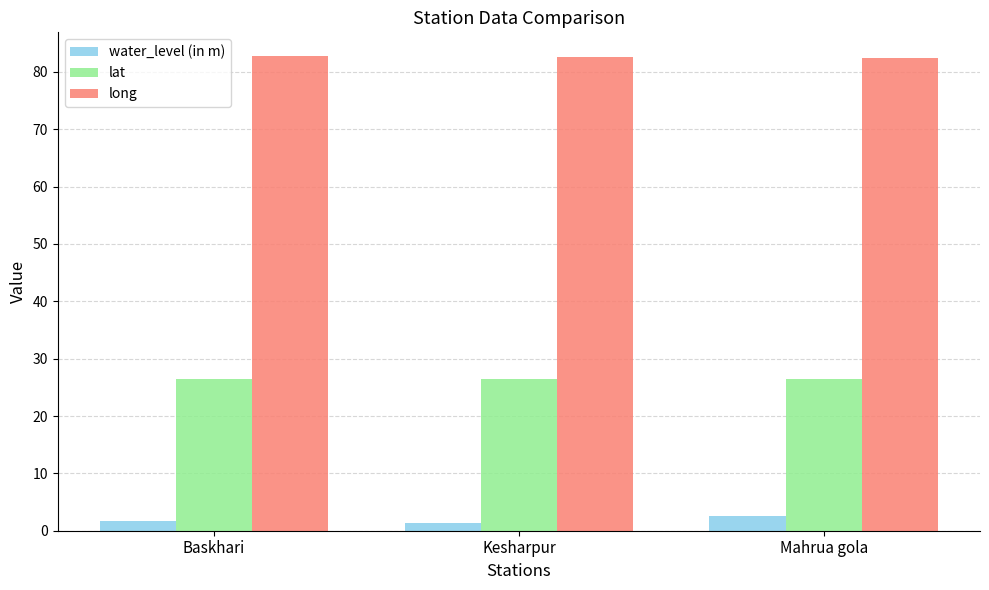

What is the difference between the highest and lowest values at Mahrua gola?

79.7